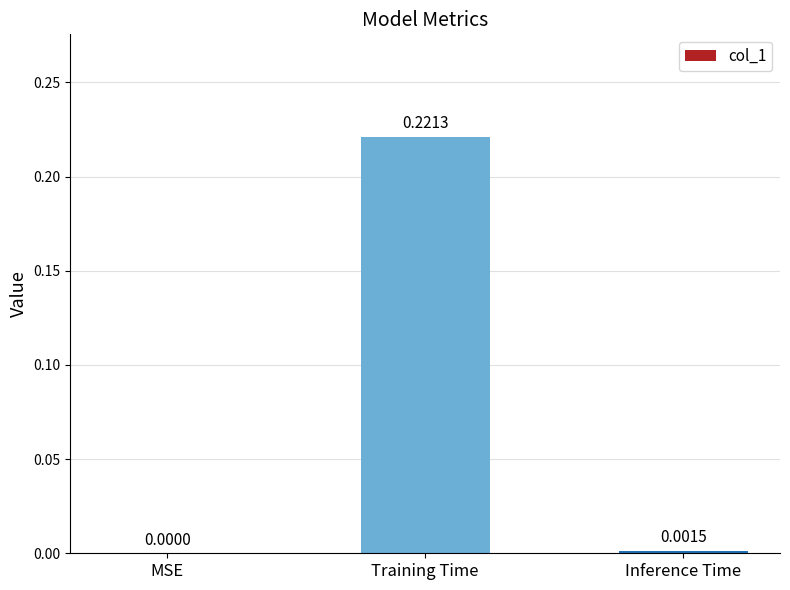

How many series are shown in this chart?

1